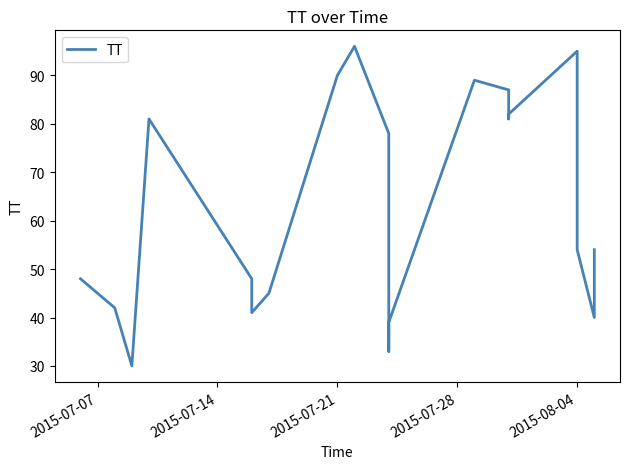

How many points are lower than both their immediate neighbors (excluding endpoints)?

5